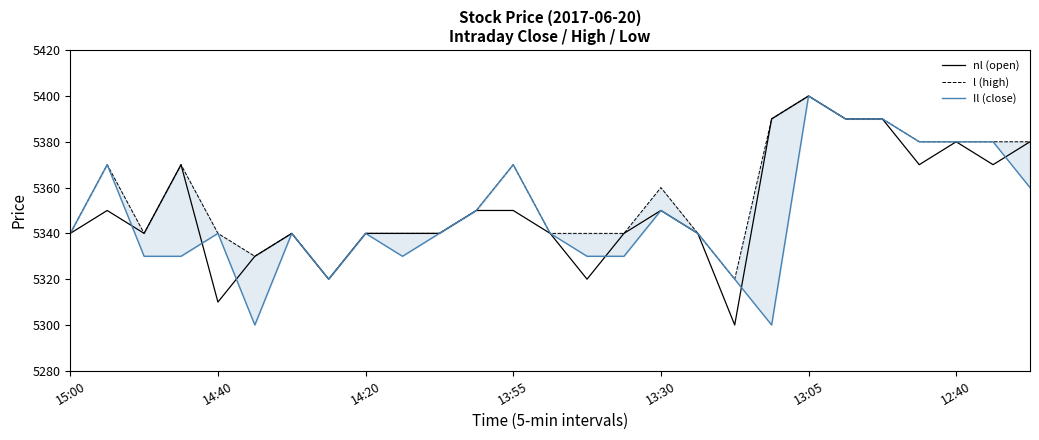

True or false: Il (close) and nl (open) intersect in this chart.

True